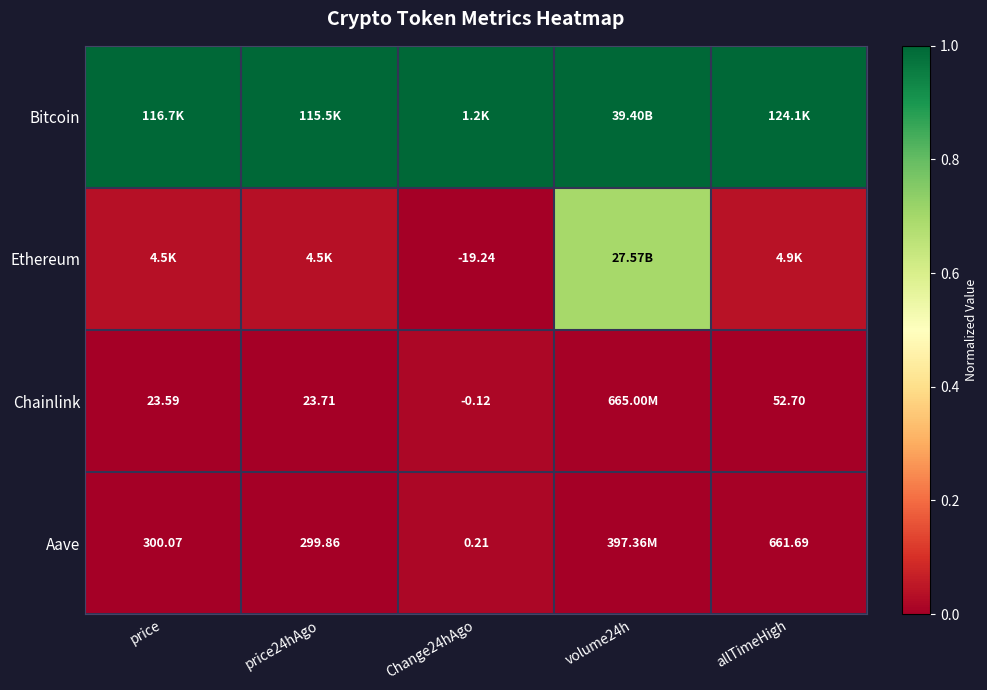

What is the total value across all series at price24hAgo?

1.0